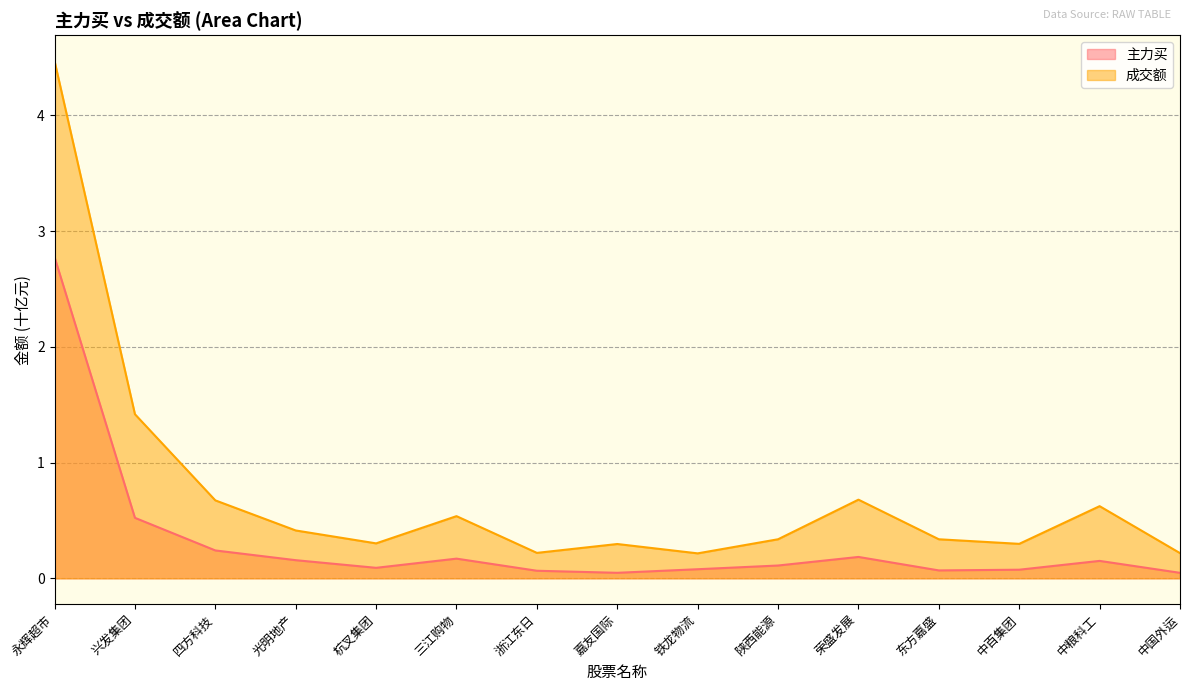

What is the sum of the 主力买 values at 中粮科工 and 陕西能源?

0.3